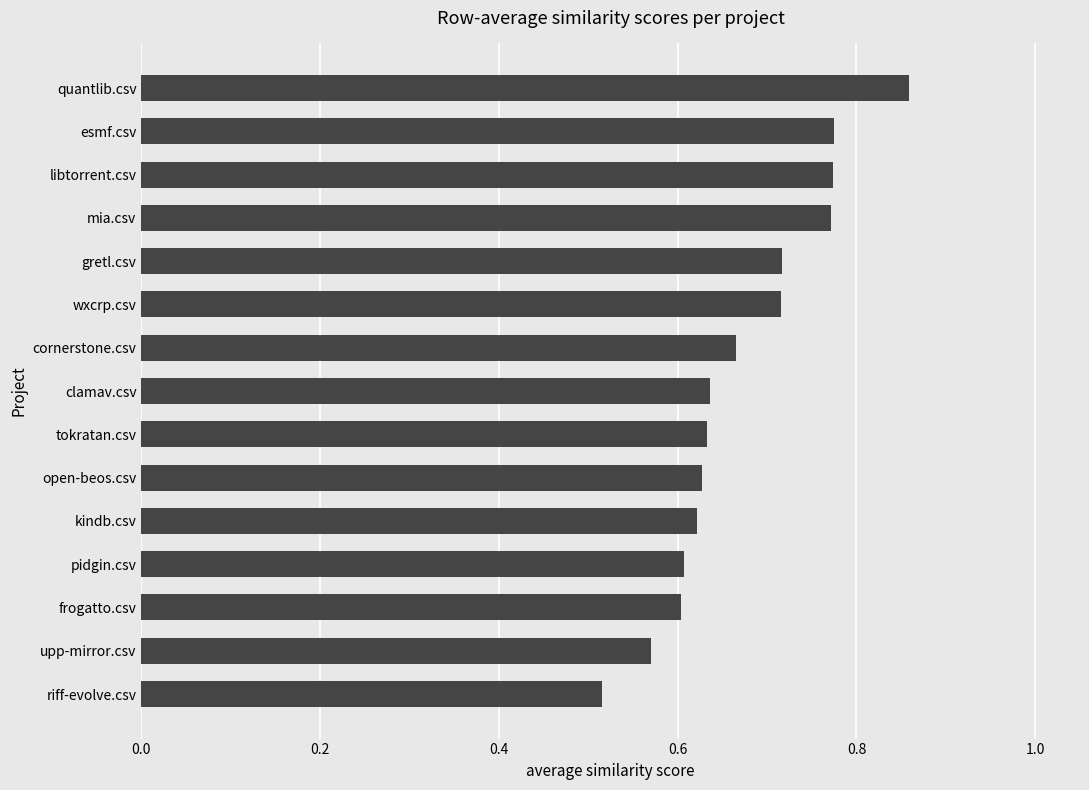

What is the sum of all values?

10.1